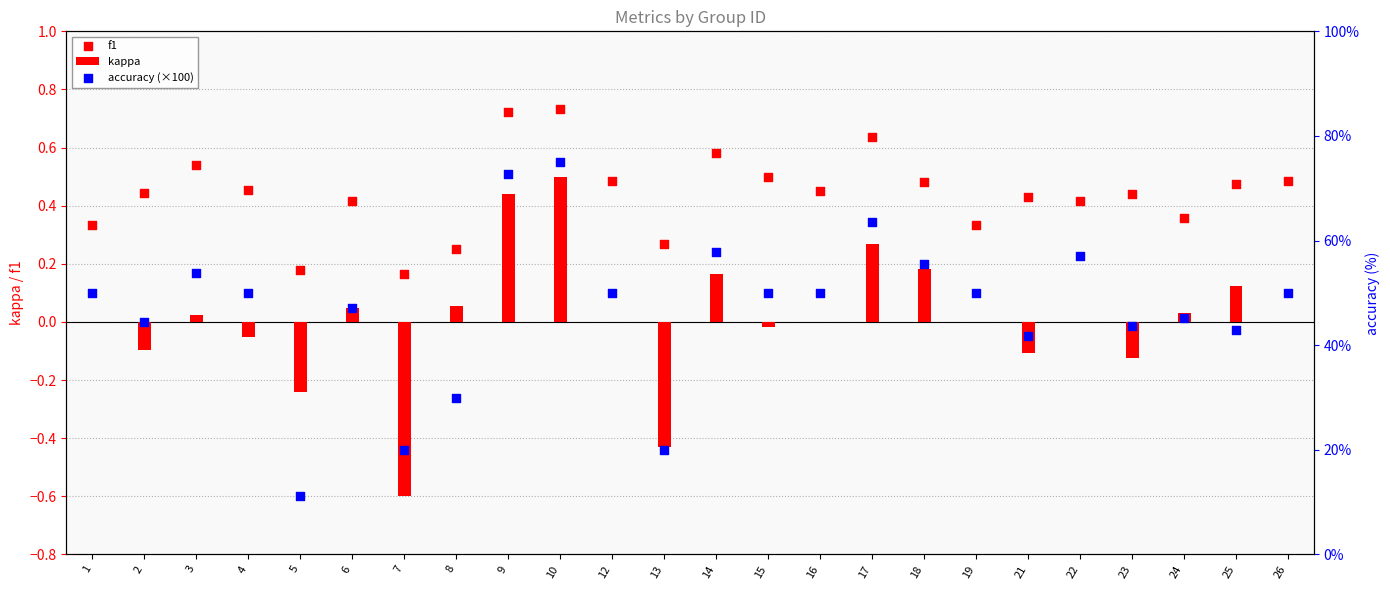

At how many categories does at least one series exceed 51?

7